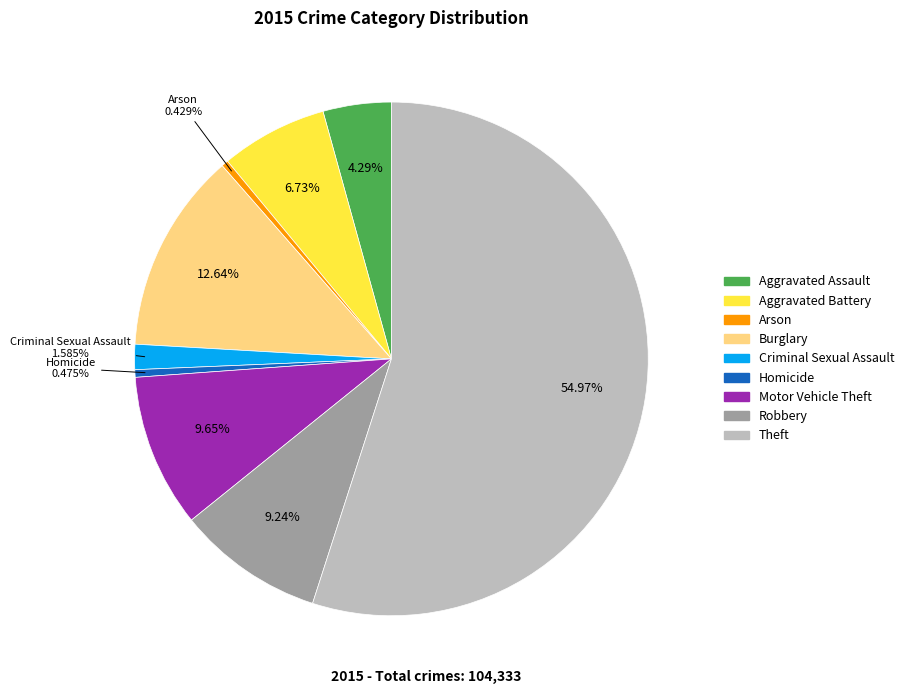

To the nearest percent, what percentage of the pie is Aggravated Assault?

4%